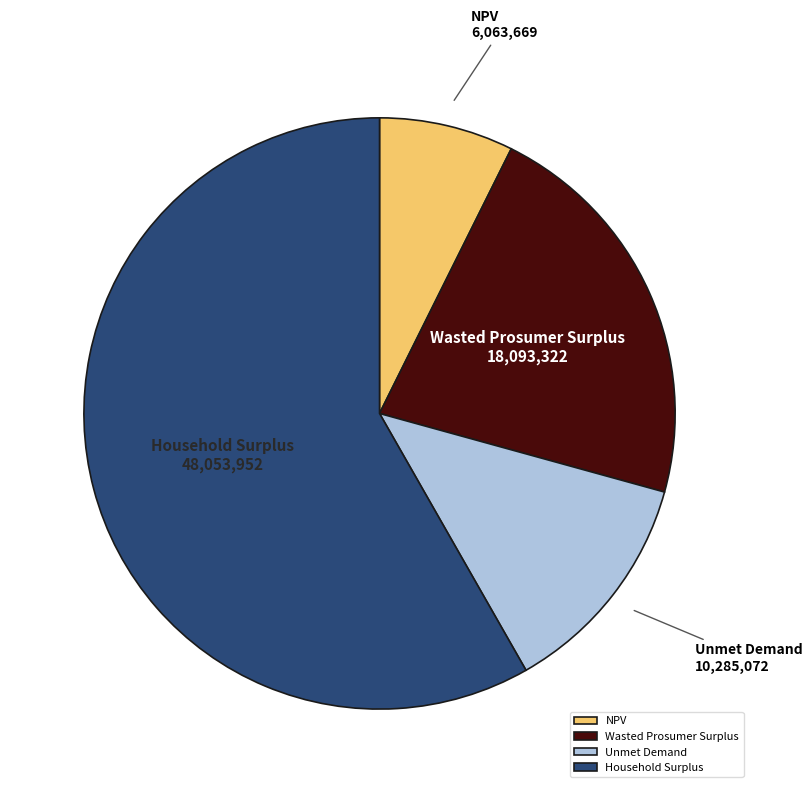

Rank the categories by value from highest to lowest.

Household Surplus, Wasted Prosumer Surplus, Unmet Demand, NPV